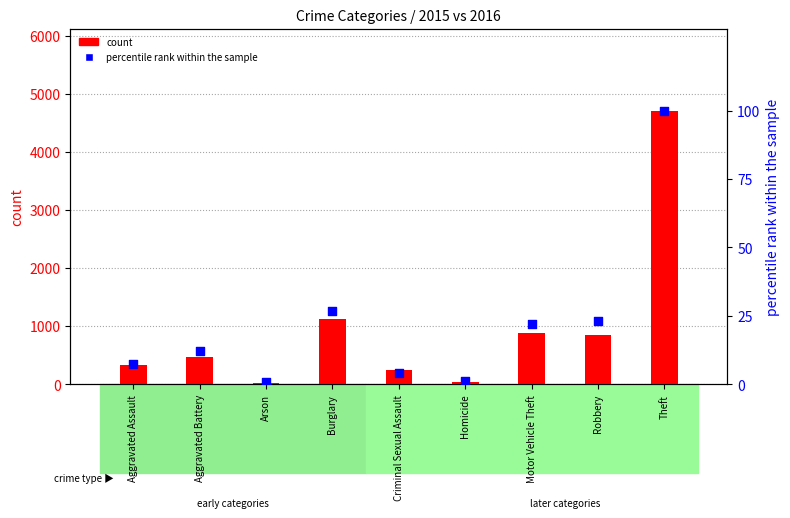

What is the total value across all series at Motor Vehicle Theft?

896.9